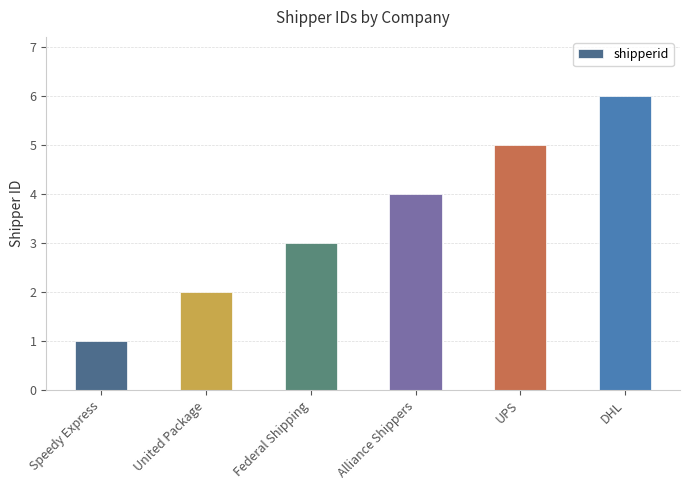

The value at DHL is 10. True or false?

False